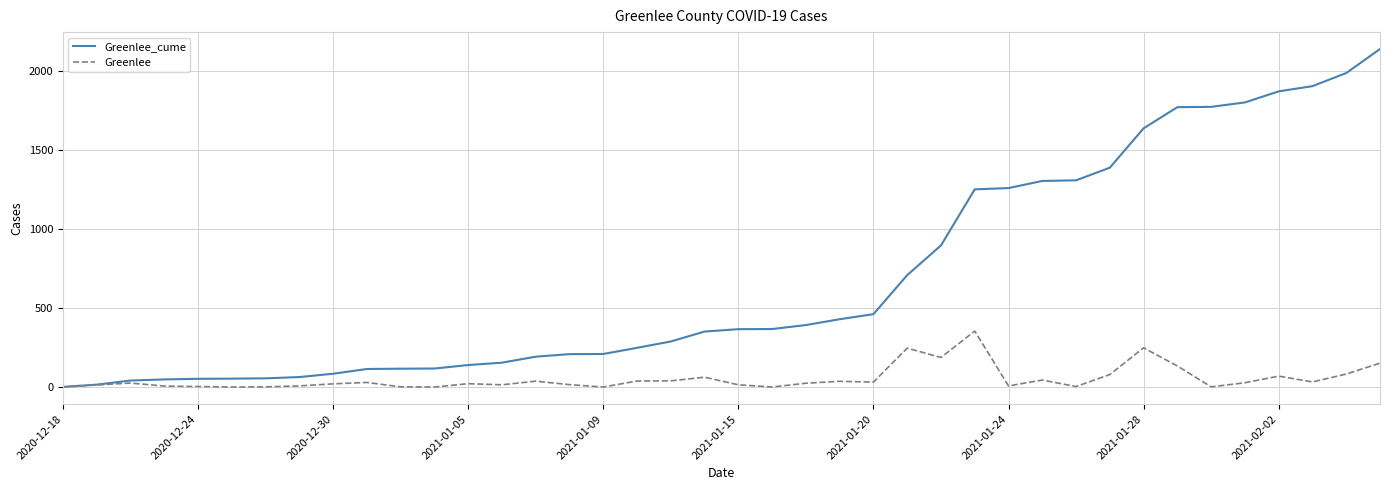

Rank the series by their maximum value, from lowest to highest.

Greenlee, Greenlee_cume